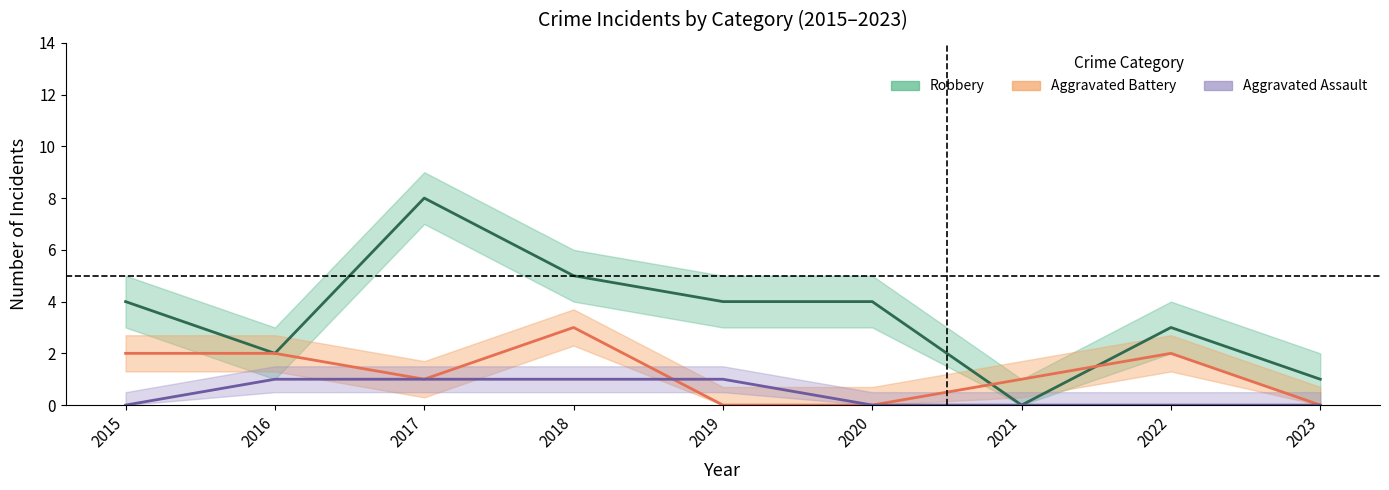

True or false: Aggravated Assault has a value of 1 at 2022.

False